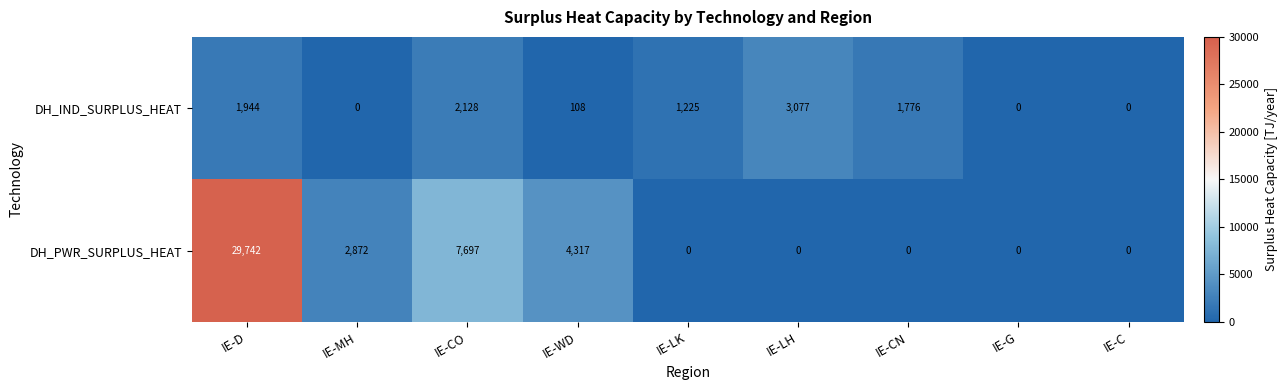

How many positive values does the DH_IND_SURPLUS_HEAT series have?

6